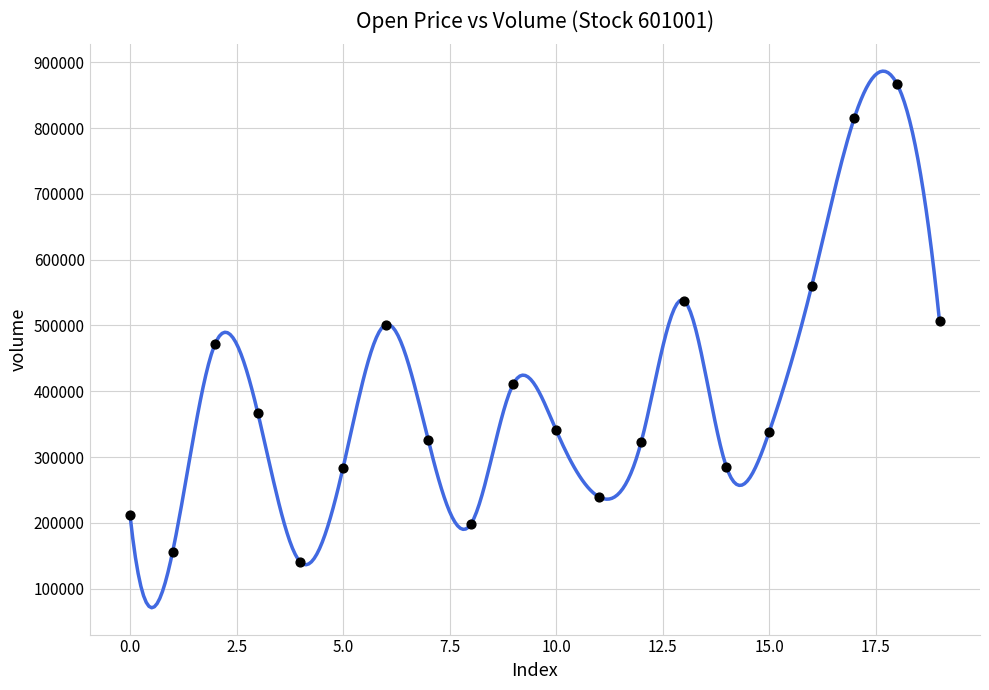

What is the range of Y values (max minus min)?

727449